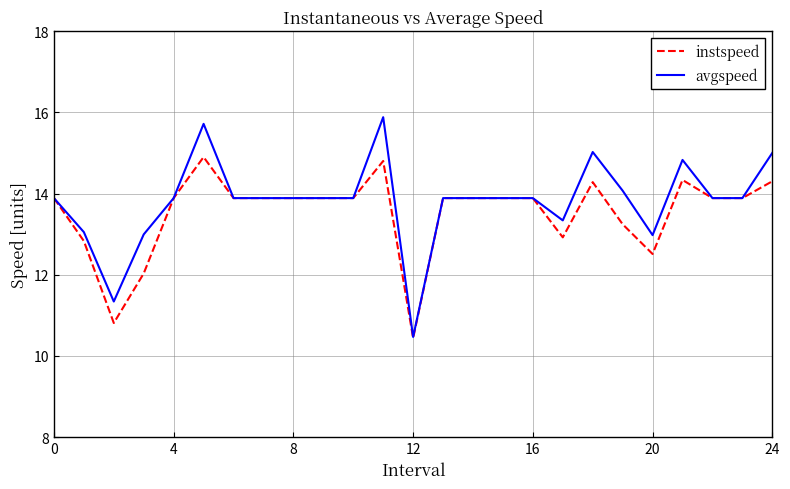

What is the lowest value of the instspeed series?

10.4